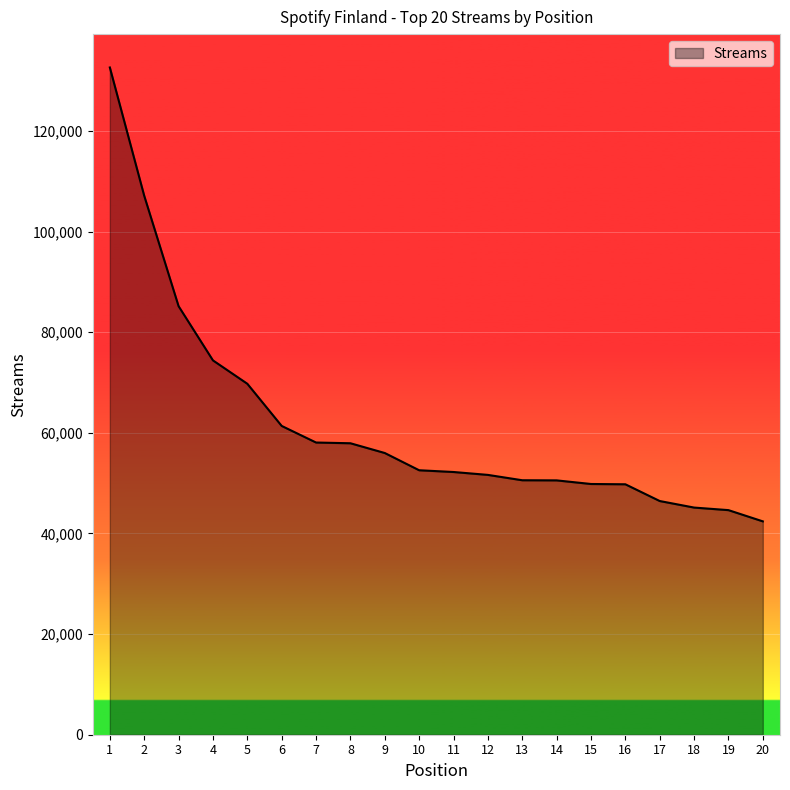

Is it true that the value at 4 is 74395?

True